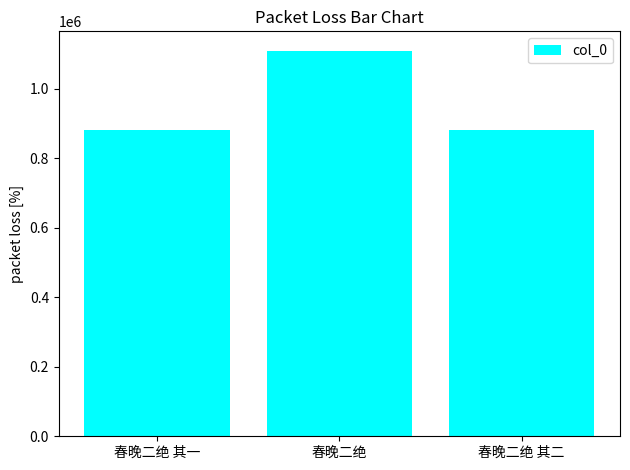

What is the label of the 1st bar from the right?

春晚二绝 其二